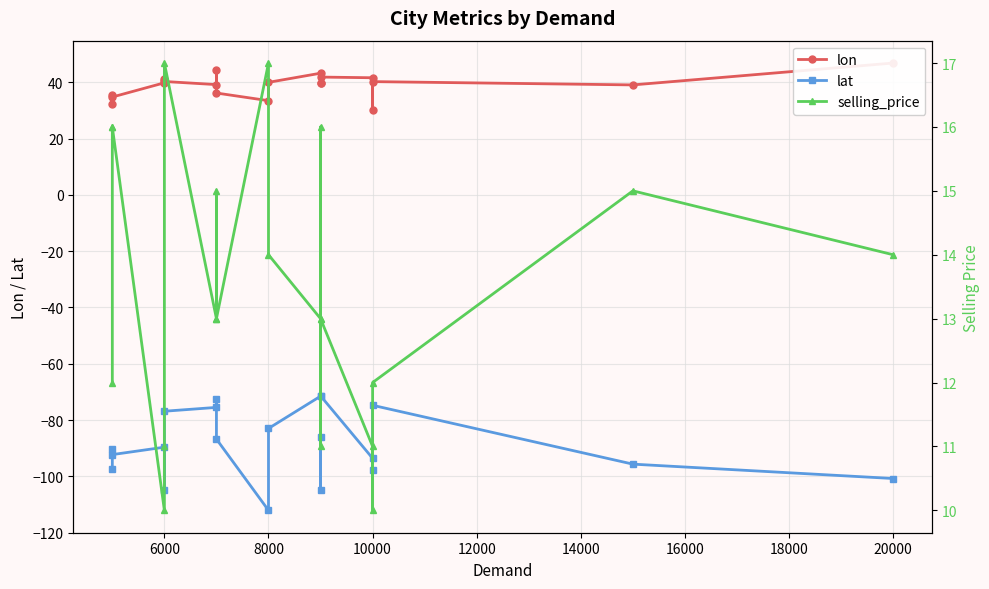

What are all the series names shown in the legend?

lon, lat, selling_price